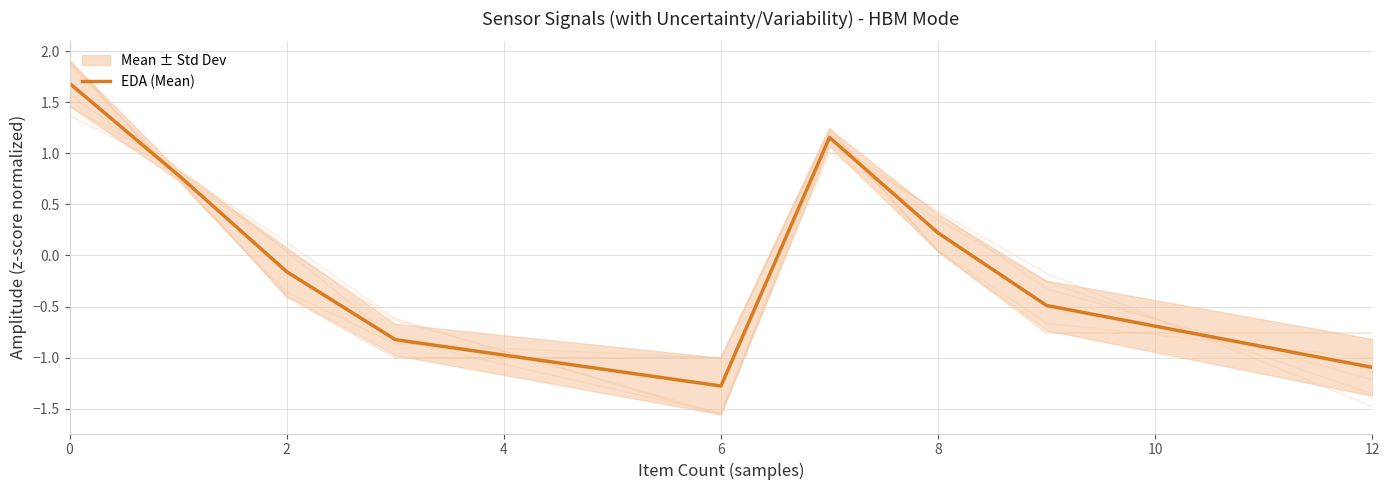

True or false: EDA (Mean) has a value of 2.9 at 0.

False